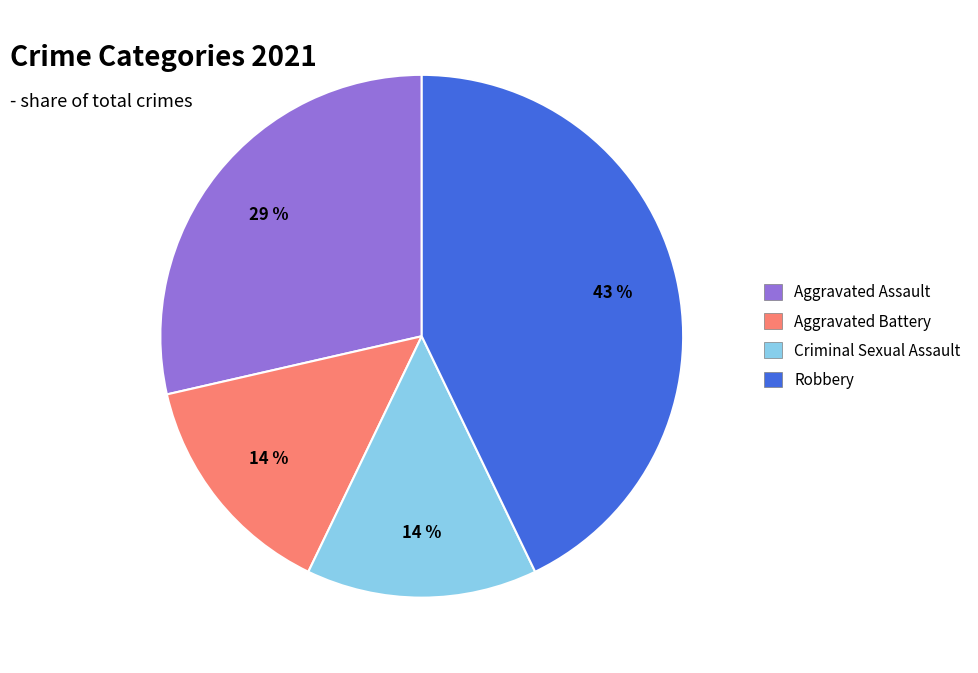

How many segments does this pie chart have?

4